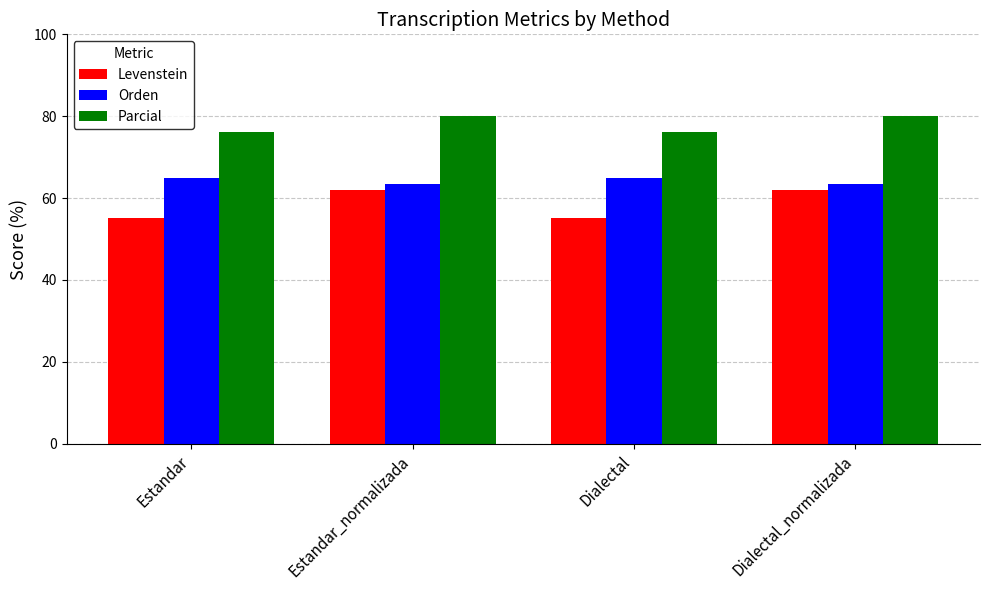

Which series changed the most between Dialectal and Dialectal_normalizada?

Levenstein